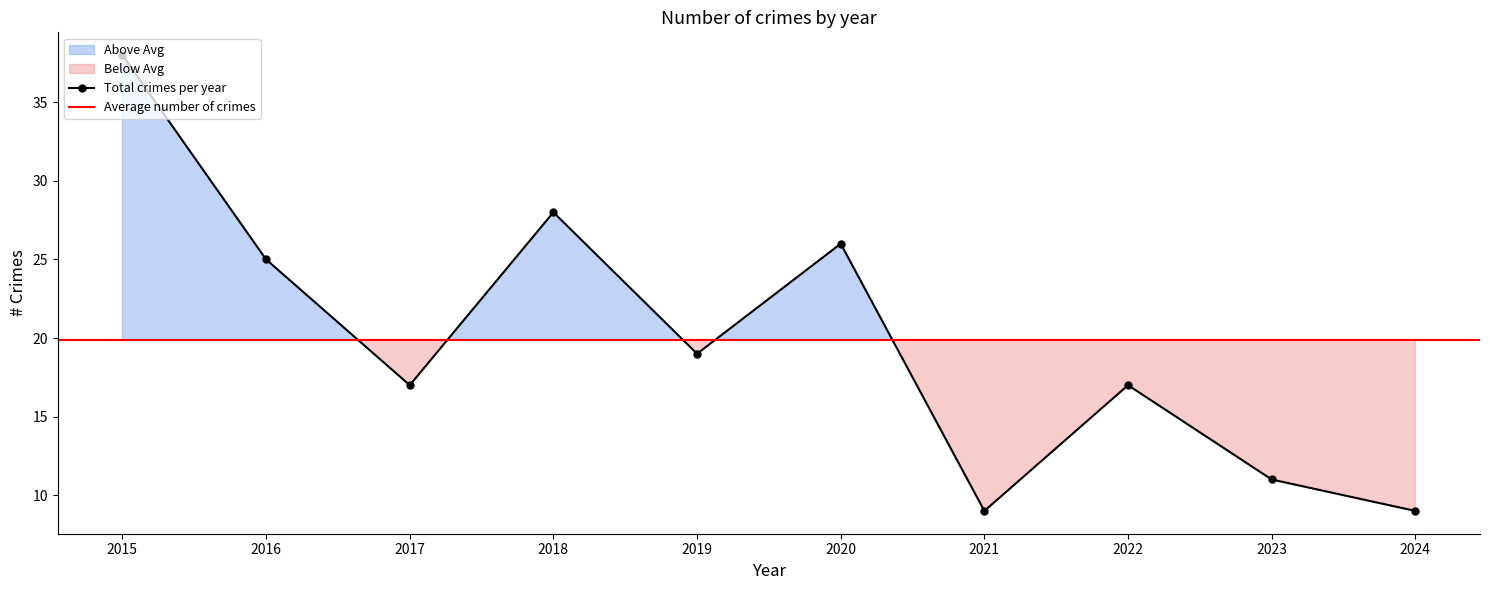

What is the minimum value shown in the chart?

9